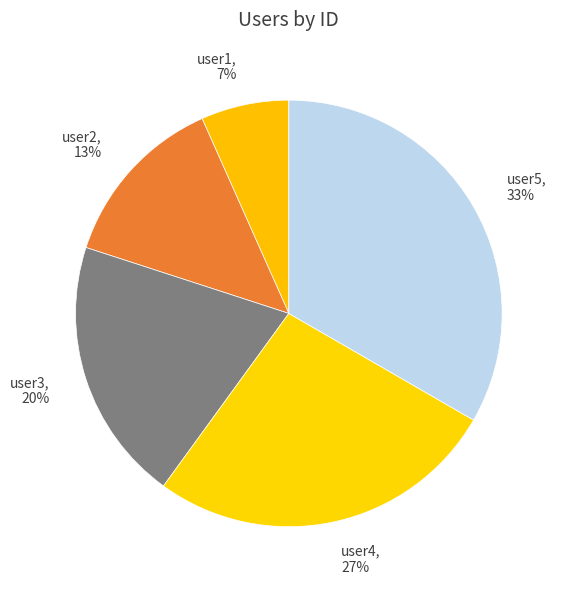

True or false: user4 accounts for 27% of the total.

True